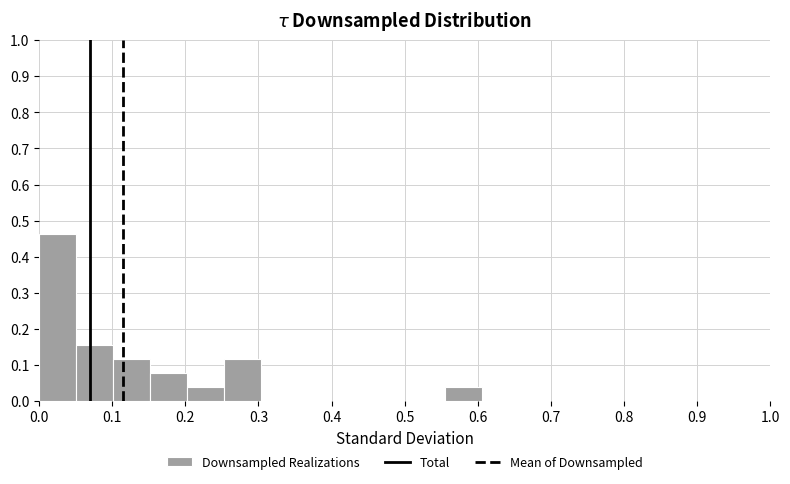

What is the height of the bar covering 0.56 to 0.61 on the x-axis? Neither the bar edges nor the heights are printed on the chart, so give them approximately, as read against the axes.

0.04